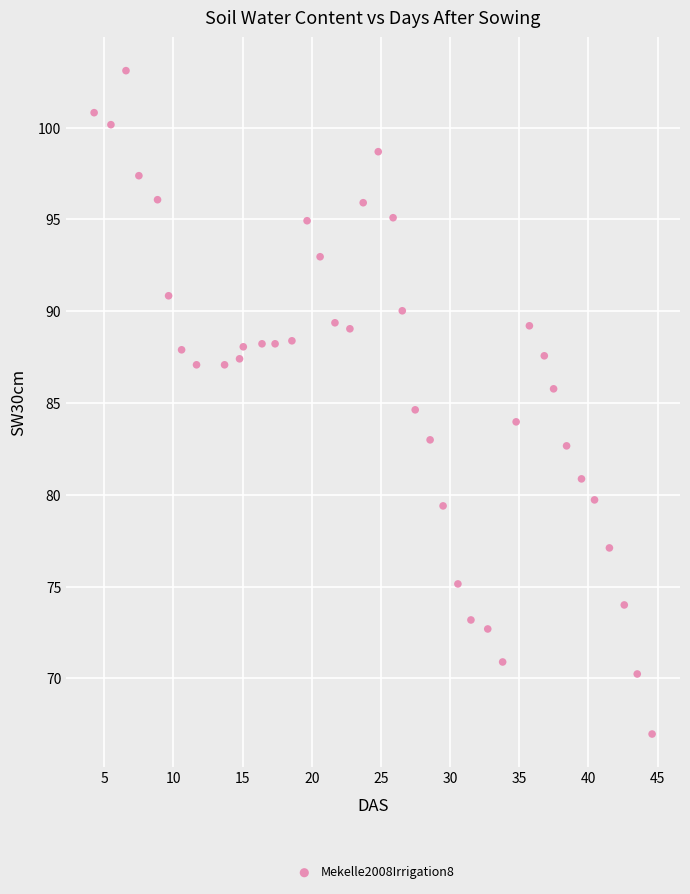

What is the range of X values (max minus min)?

40.3